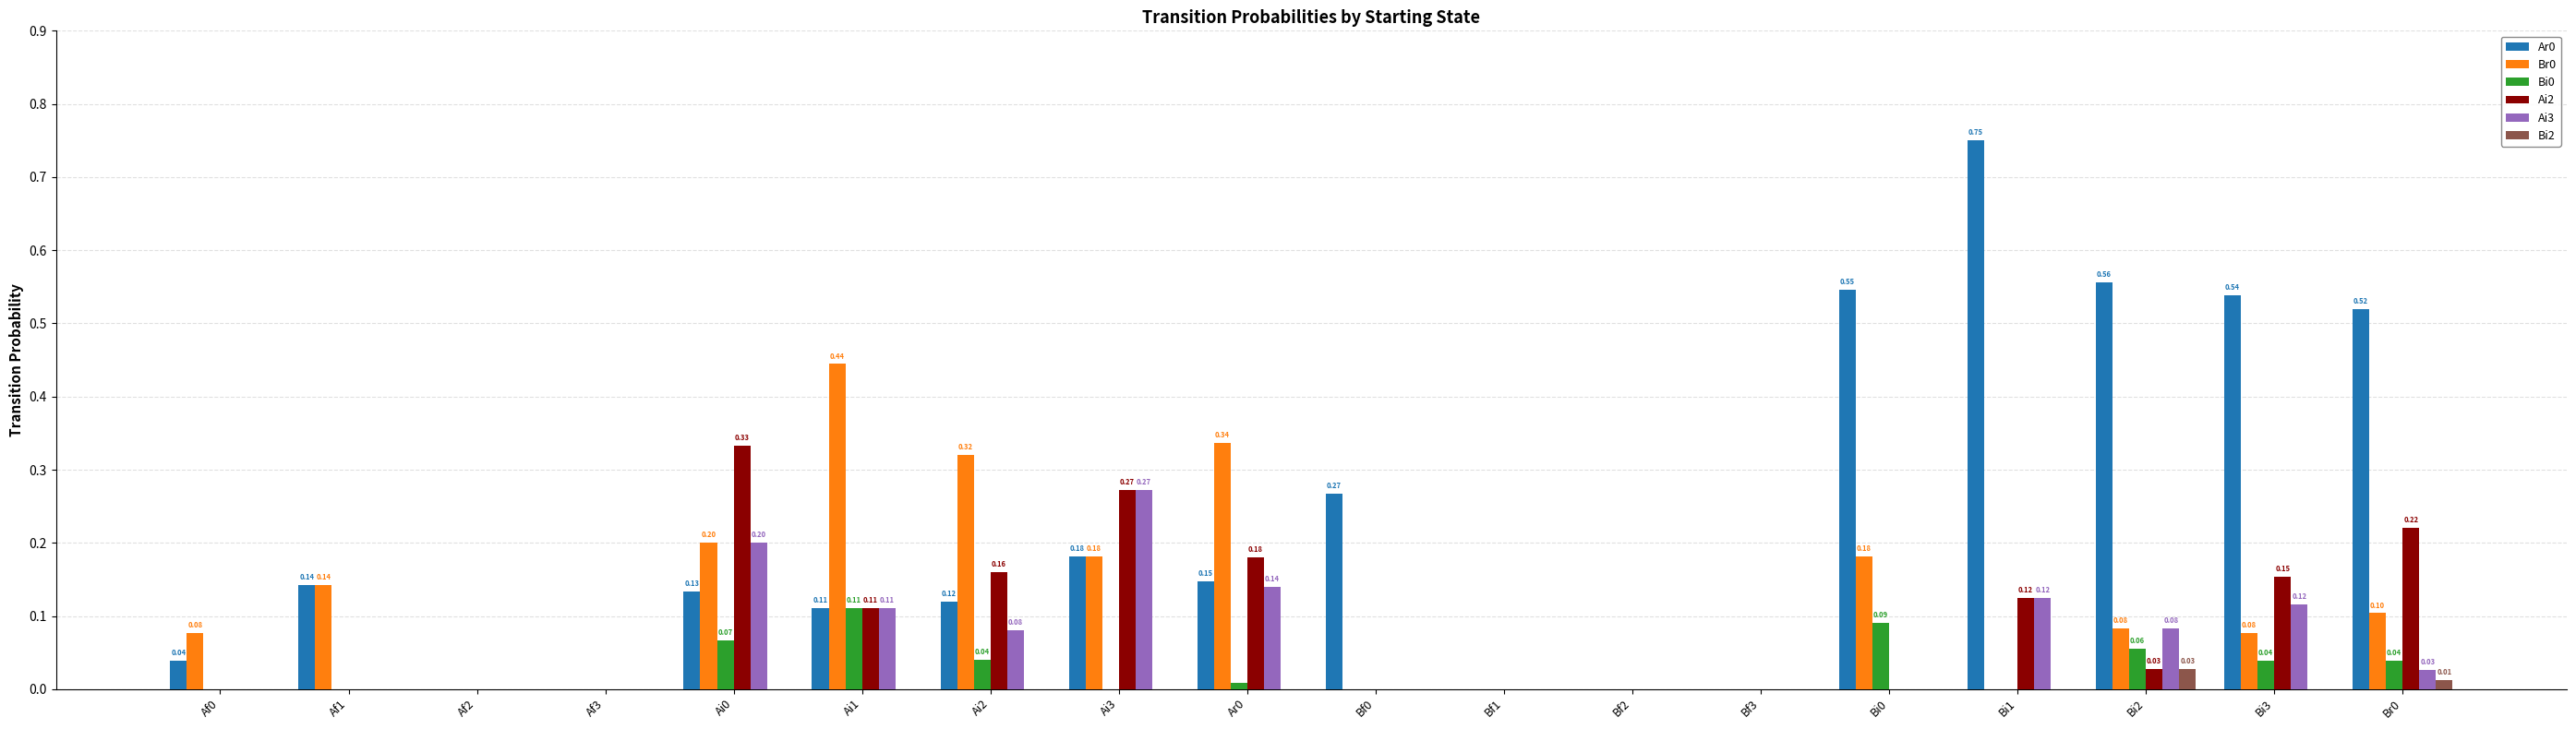

What is the sum of all Ai2 values?

1.6